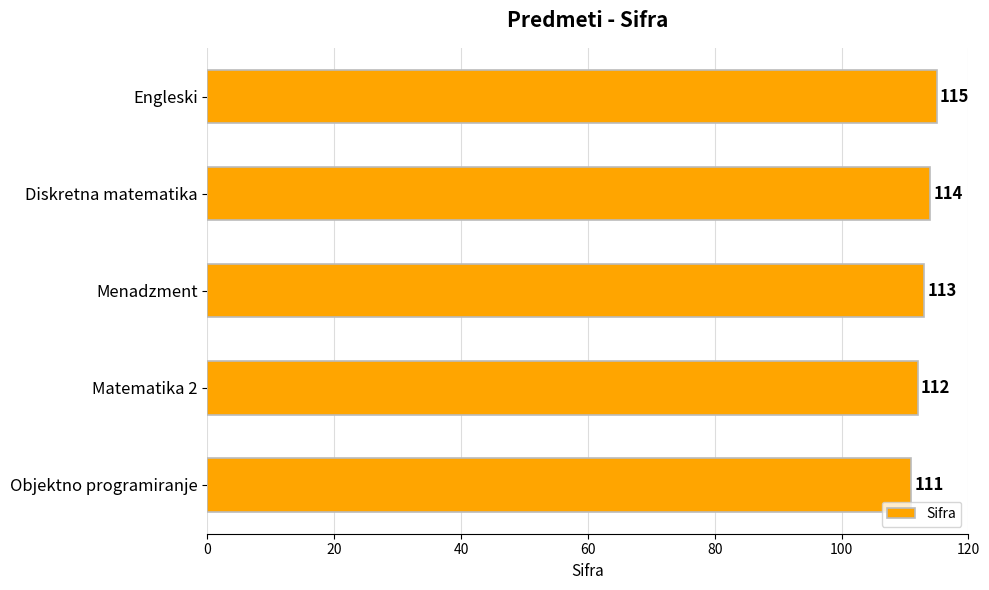

How many series are shown in this chart?

1